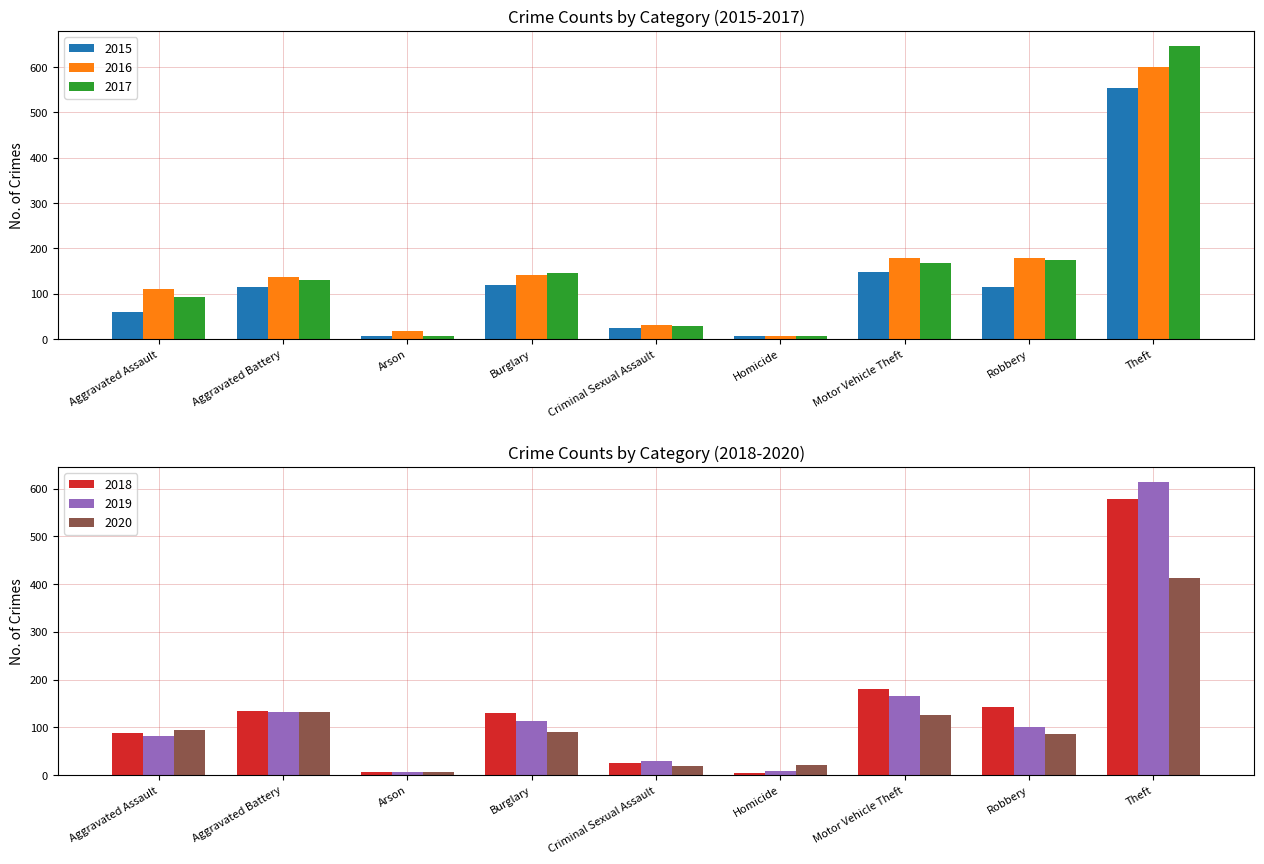

How many bars are there in total?

54